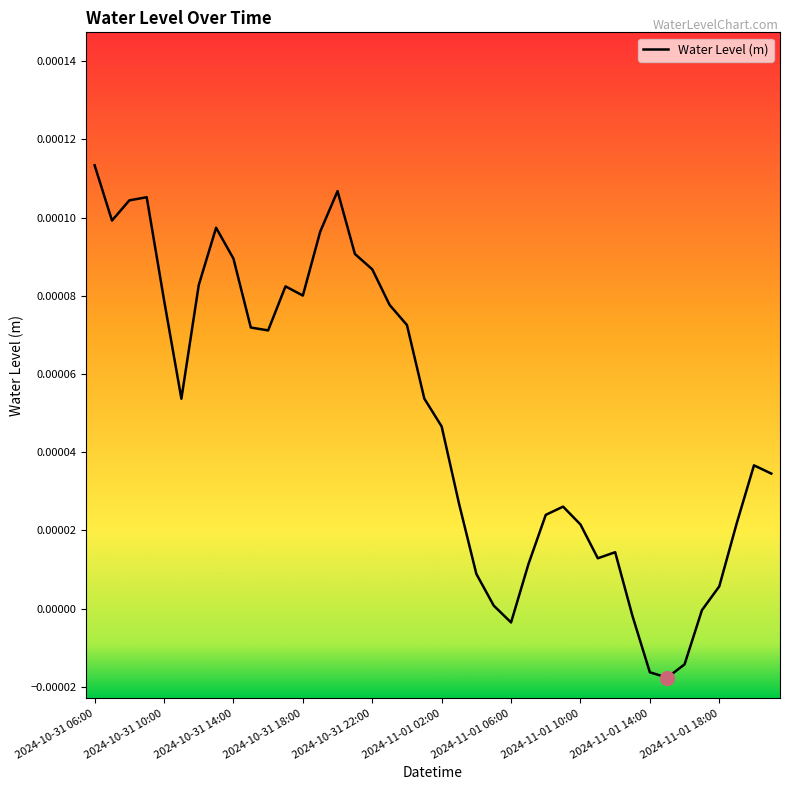

How many points are higher than both their immediate neighbors (excluding endpoints)?

7